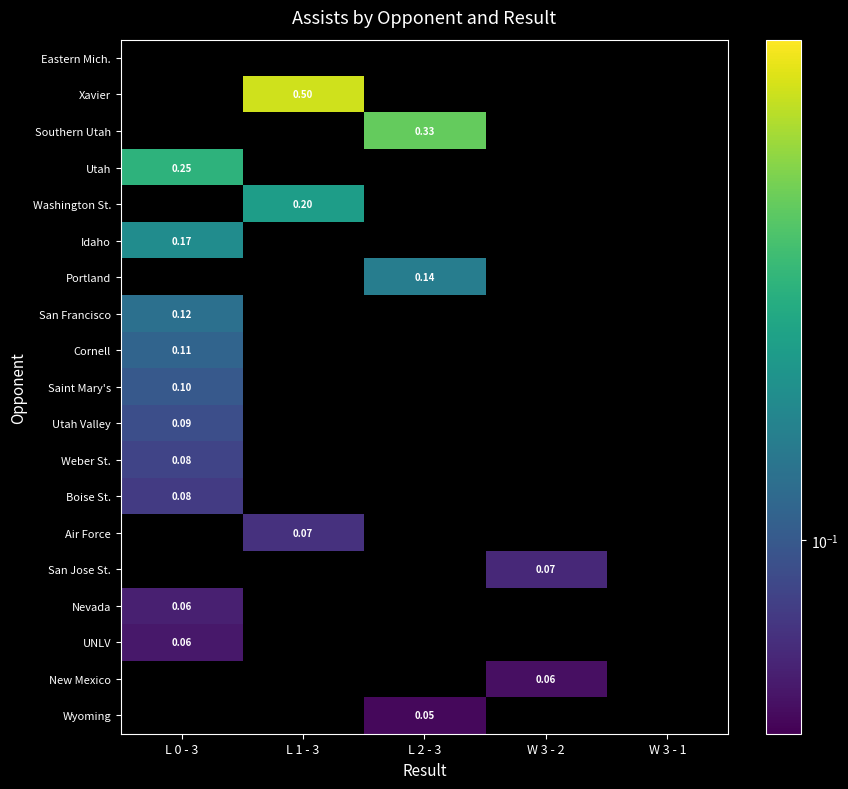

Which label corresponds to the smallest value in the chart?

L 2 - 3